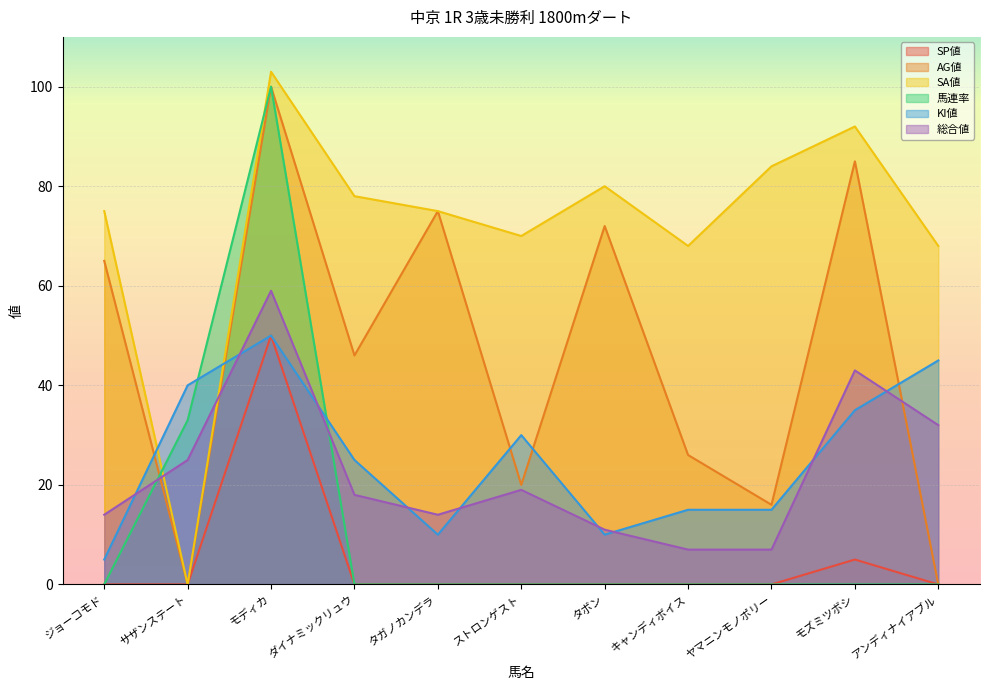

What is the total value across all series at ヤマニンモノポリー?

122